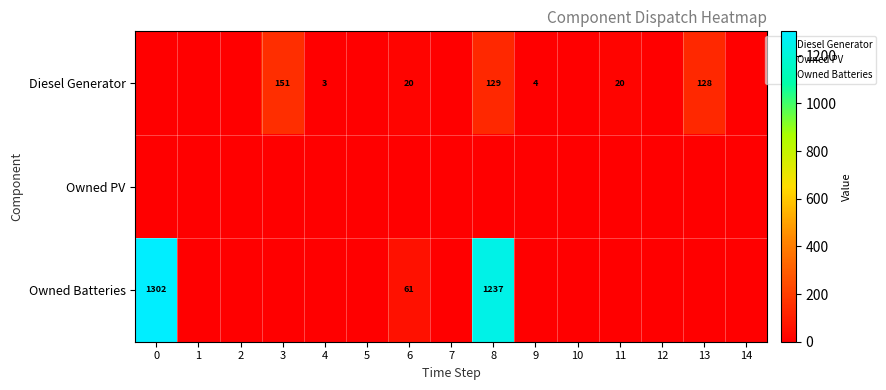

What is the difference between the Diesel Generator values at 3 and 4?

148